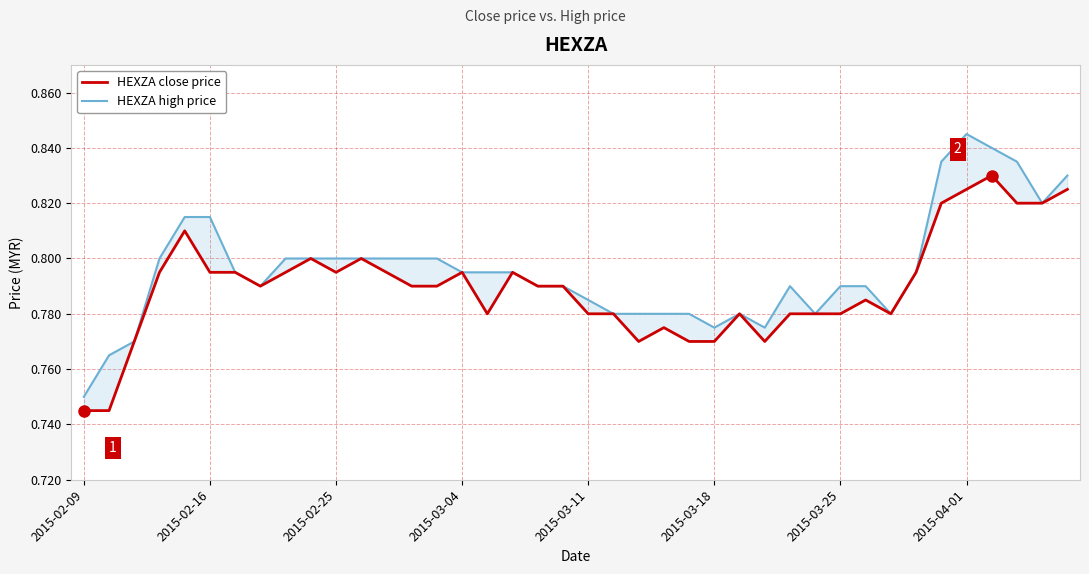

In HEXZA close price, how many points are higher than both neighbors (excluding endpoints)?

9